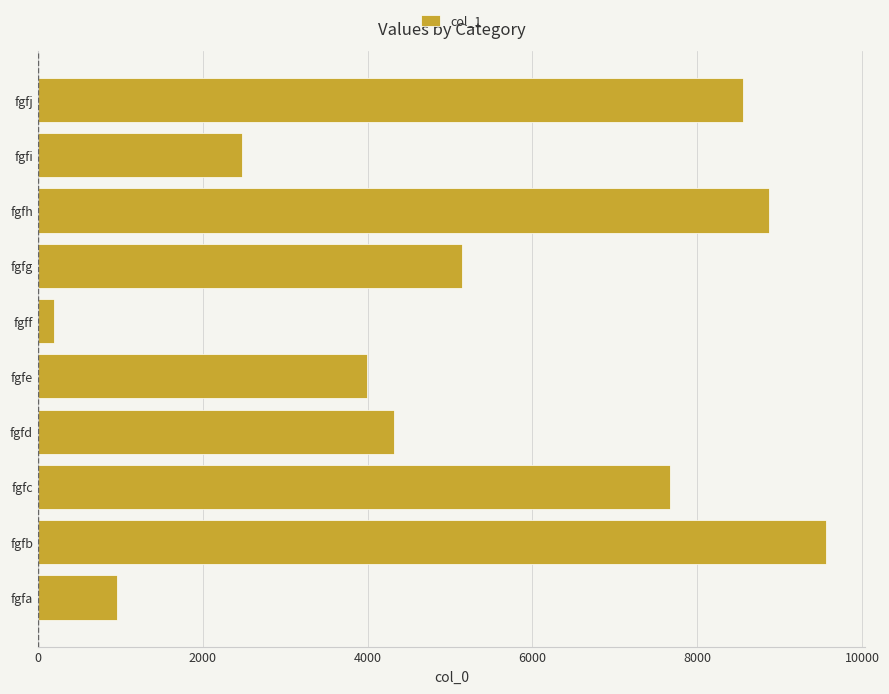

List the labels in order of value, largest first.

fgfb, fgfh, fgfj, fgfc, fgfg, fgfd, fgfe, fgfi, fgfa, fgff